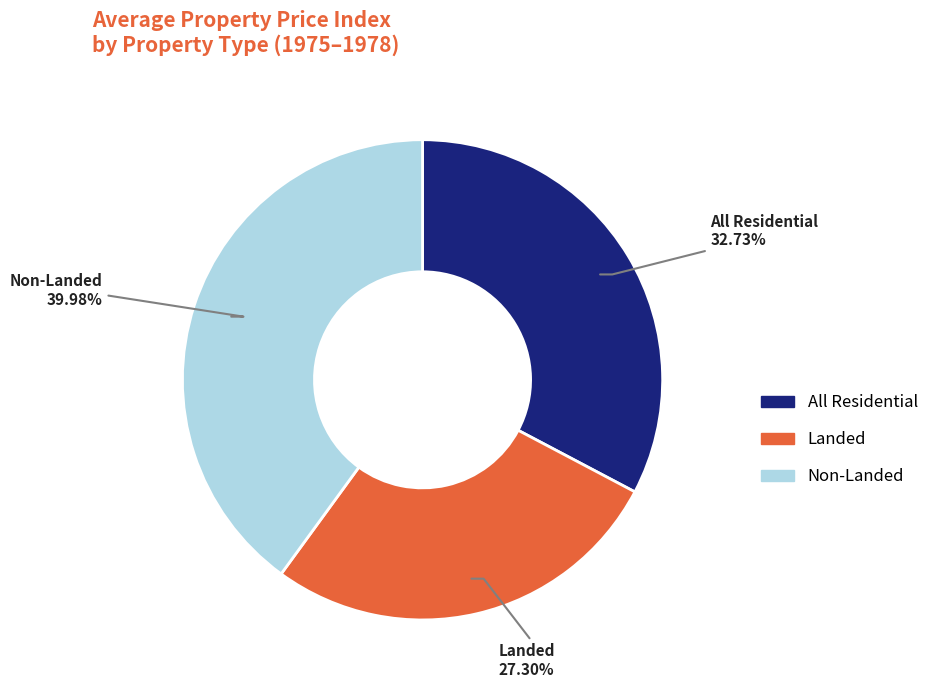

How much of the chart is everything except All Residential?

67.3%